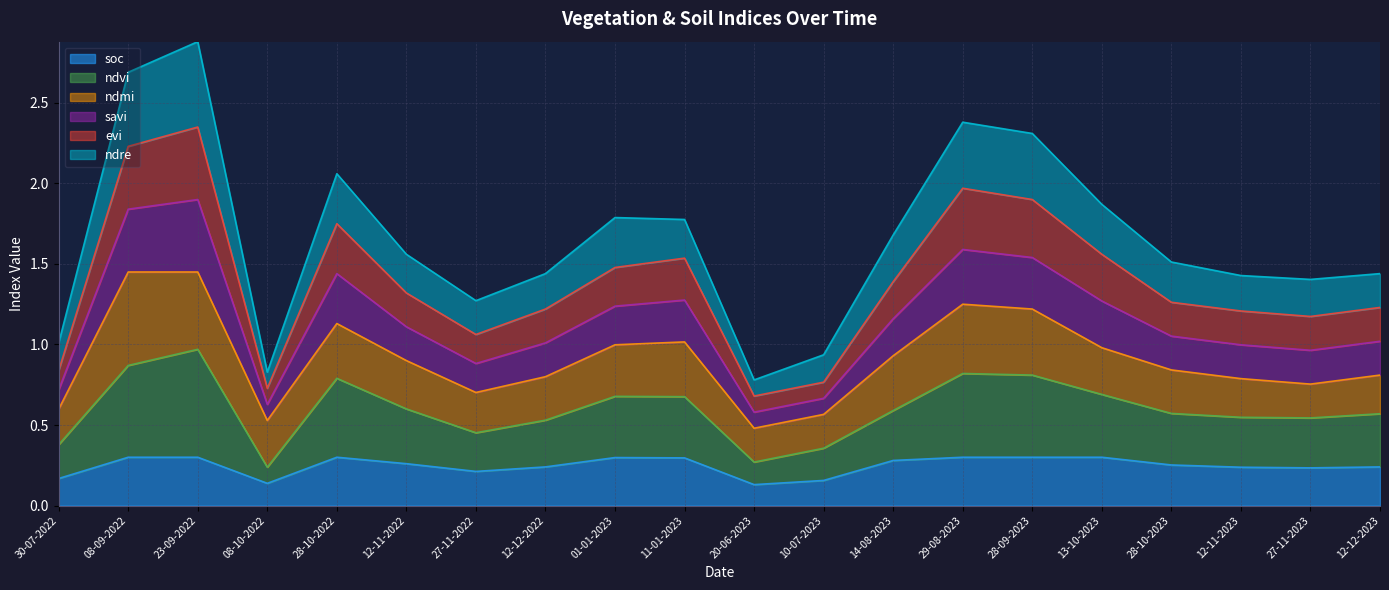

What is the label of the 12th point from the left?

10-07-2023